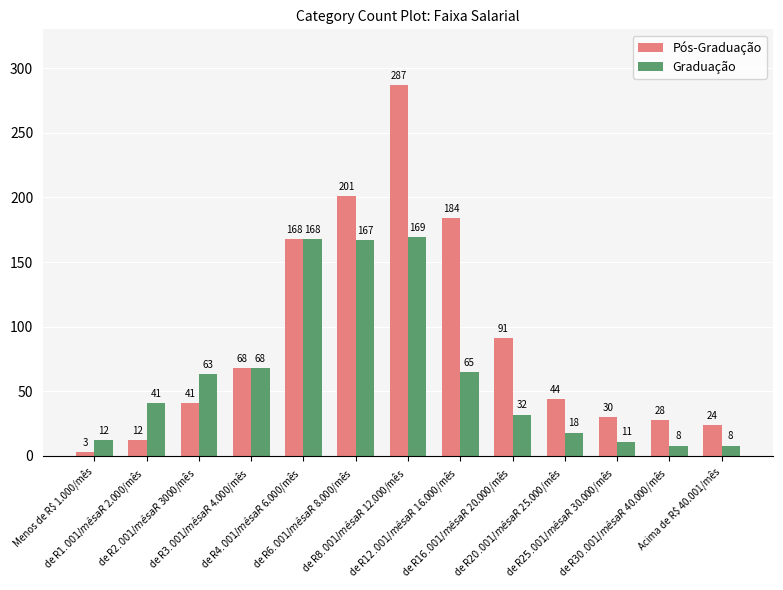

What position from the left is de R$ 25.001/mês a R$ 30.000/mês?

11